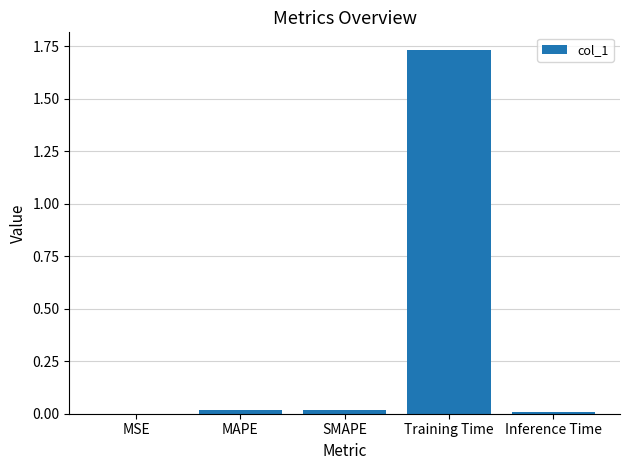

What is the sum of all values?

1.8